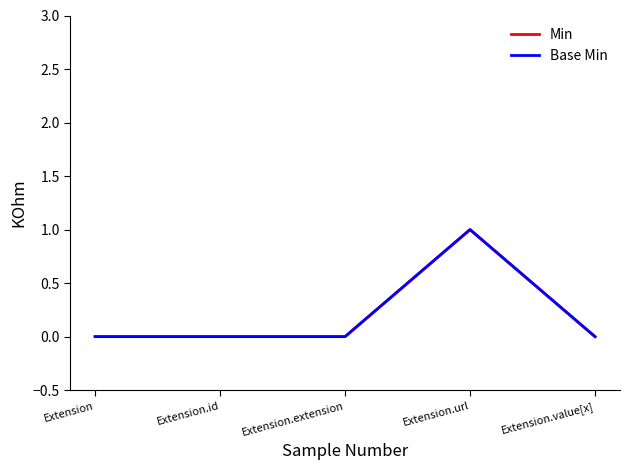

What is the label of the 5th point from the left?

Extension.value[x]